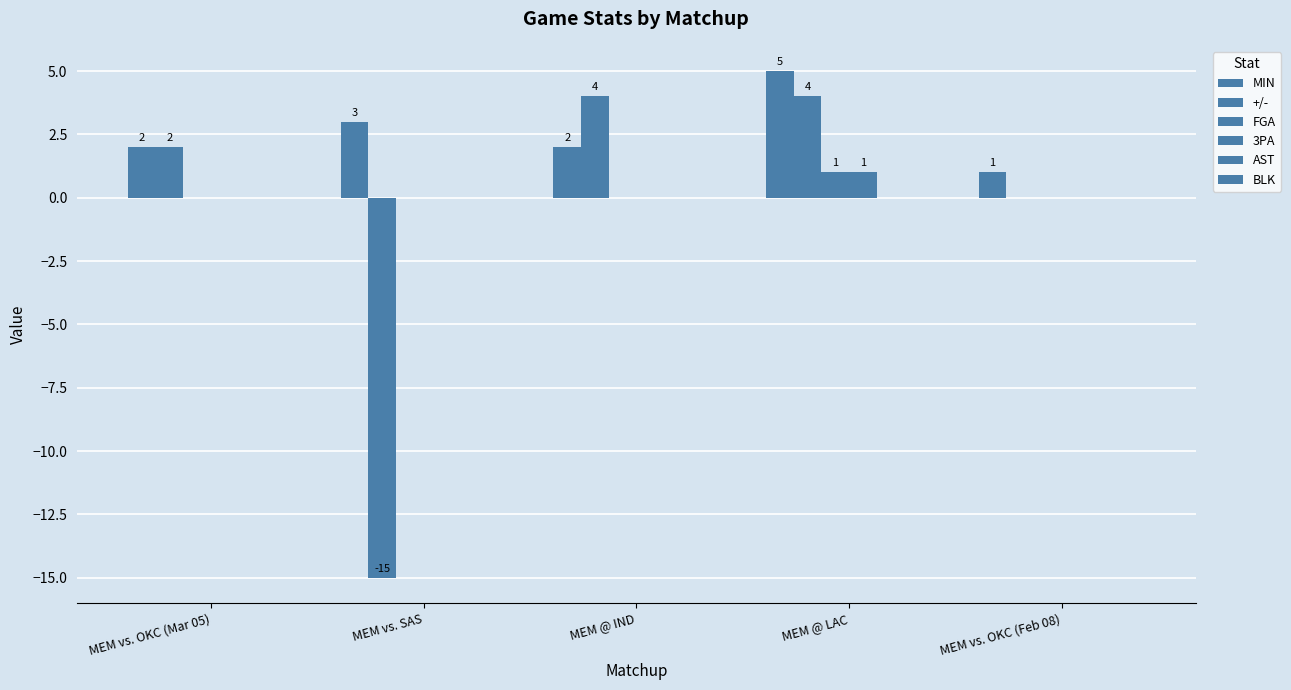

Reading left to right, transcribe all the data shown in this chart.

MIN: MEM vs. OKC (Mar 05)=2	MEM vs. SAS=3	MEM @ IND=2	MEM @ LAC=5	MEM vs. OKC (Feb 08)=1
+/-: MEM vs. OKC (Mar 05)=2	MEM vs. SAS=-15	MEM @ IND=4	MEM @ LAC=4	MEM vs. OKC (Feb 08)=0
FGA: MEM vs. OKC (Mar 05)=0	MEM vs. SAS=0	MEM @ IND=0	MEM @ LAC=1	MEM vs. OKC (Feb 08)=0
3PA: MEM vs. OKC (Mar 05)=0	MEM vs. SAS=0	MEM @ IND=0	MEM @ LAC=1	MEM vs. OKC (Feb 08)=0
AST: MEM vs. OKC (Mar 05)=0	MEM vs. SAS=0	MEM @ IND=0	MEM @ LAC=0	MEM vs. OKC (Feb 08)=0
BLK: MEM vs. OKC (Mar 05)=0	MEM vs. SAS=0	MEM @ IND=0	MEM @ LAC=0	MEM vs. OKC (Feb 08)=0